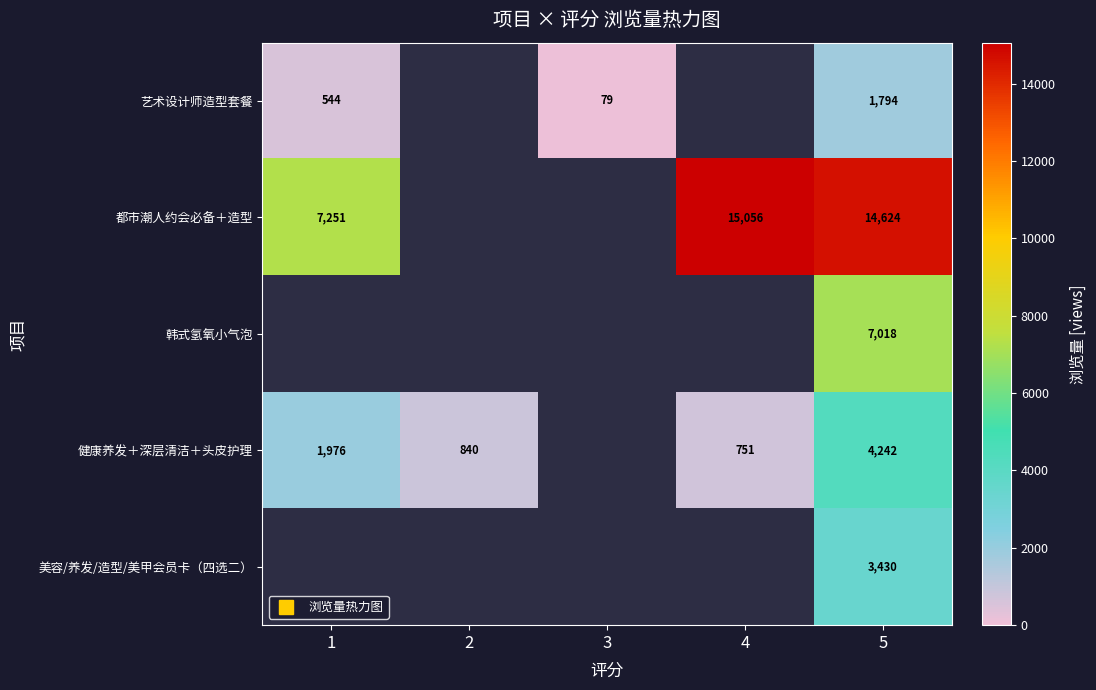

At which category is the sum across all series the highest?

5